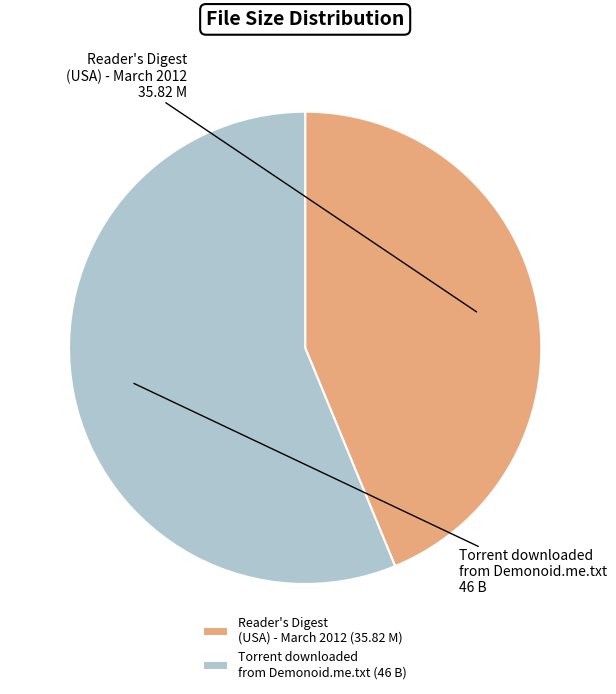

True or false: Torrent downloaded from Demonoid.me.txt accounts for 63% of the total.

False